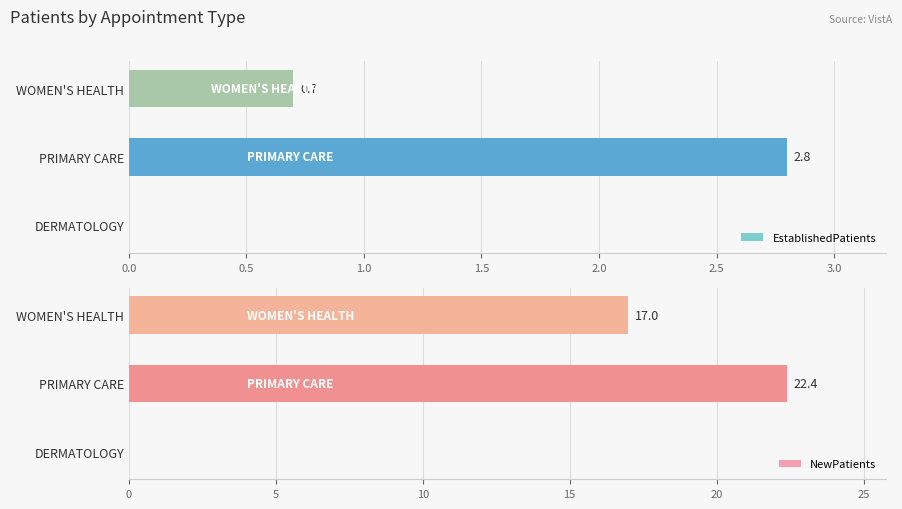

The value of NewPatients at DERMATOLOGY is 0.0. True or false?

True